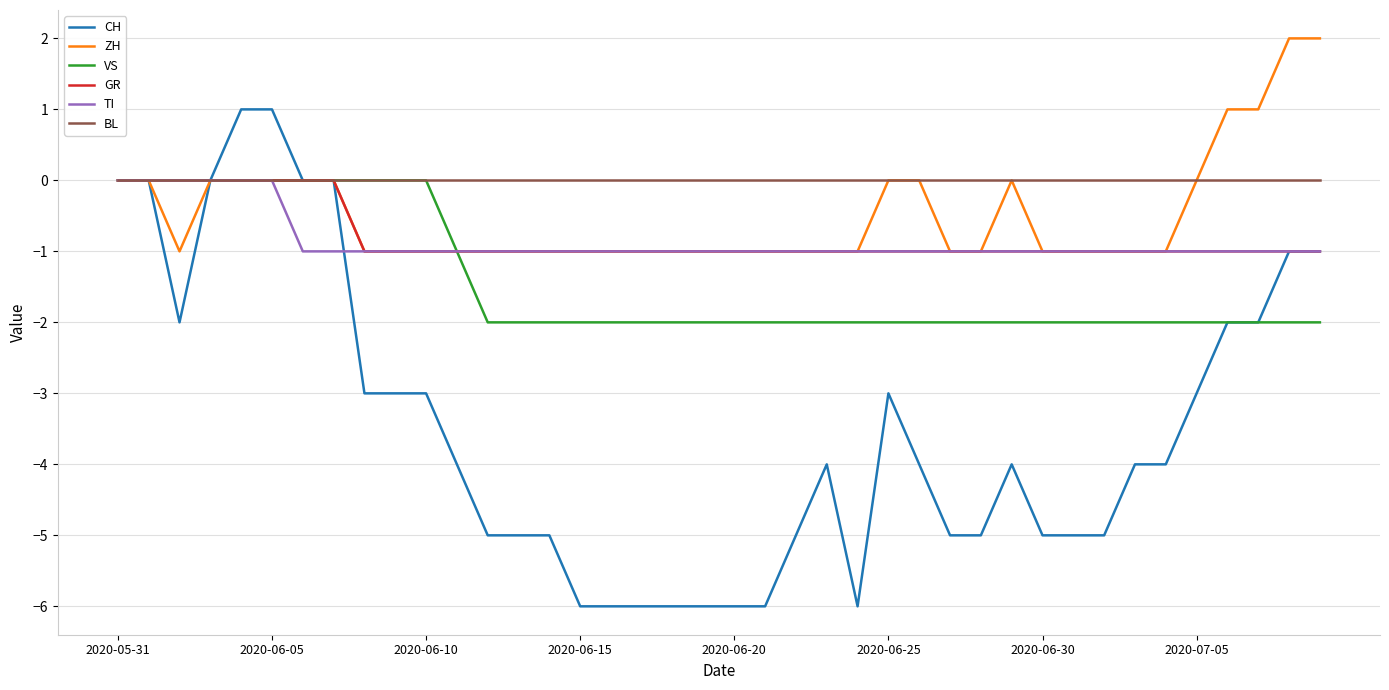

Which series has the largest range (max minus min)?

CH